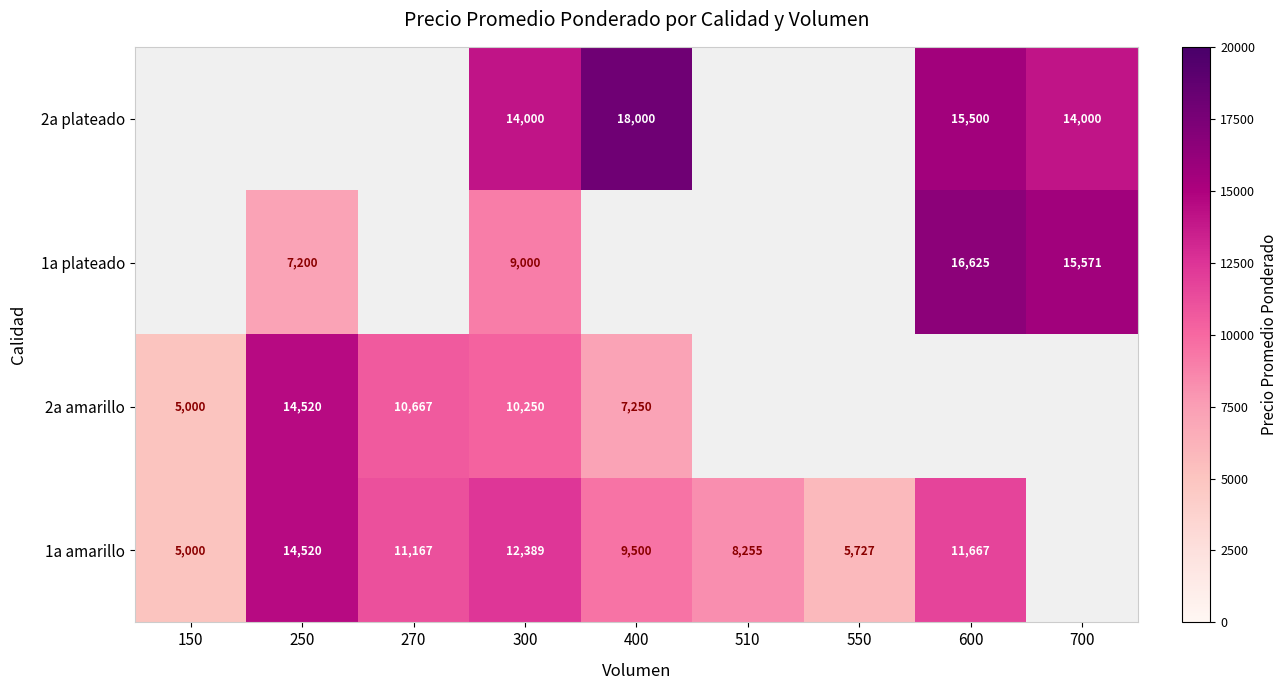

Is it true that 1a amarillo equals 5000 at 150?

True